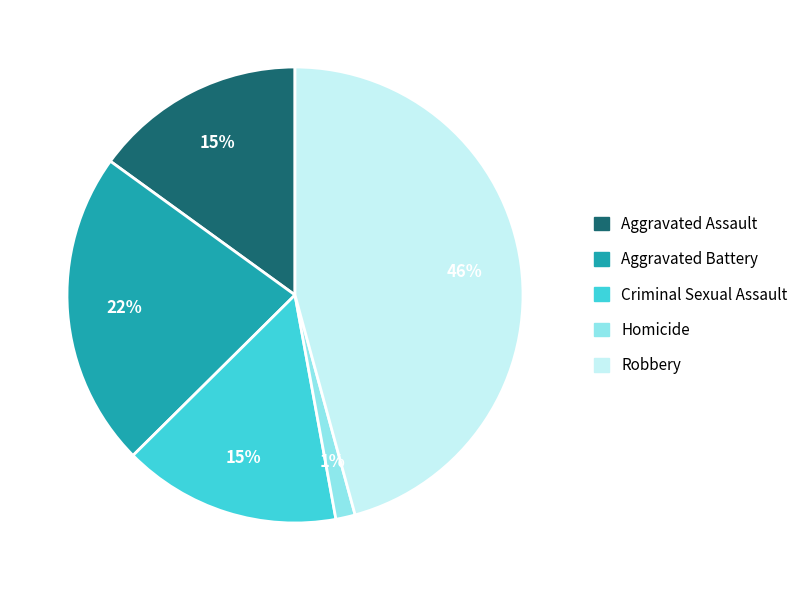

To the nearest percent, what portion does Aggravated Battery represent?

22%